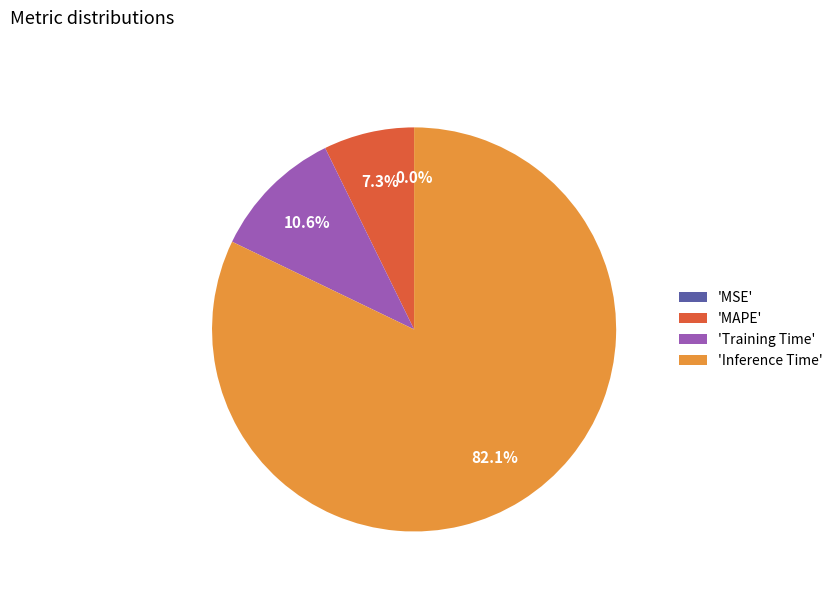

How much of the chart is everything except 'Training Time'?

89.4%